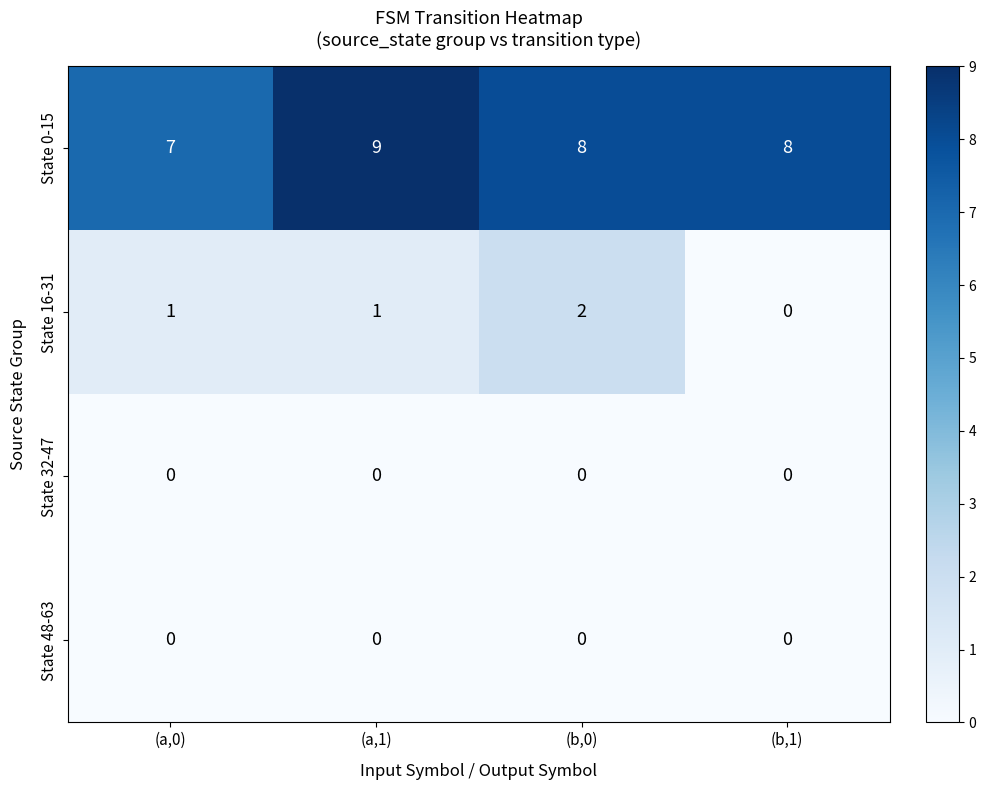

Which series has the largest total across all categories?

State 0-15